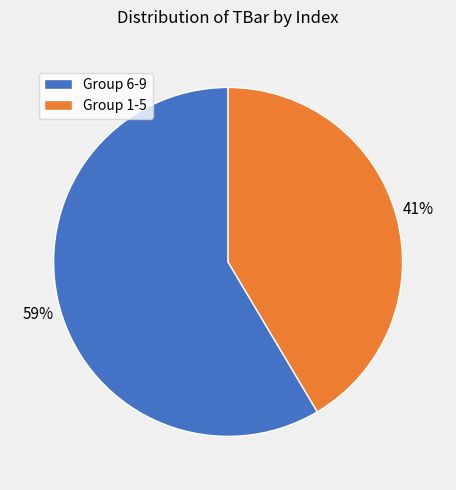

The Group 1-5 slice represents 48% of the pie. True or false?

False